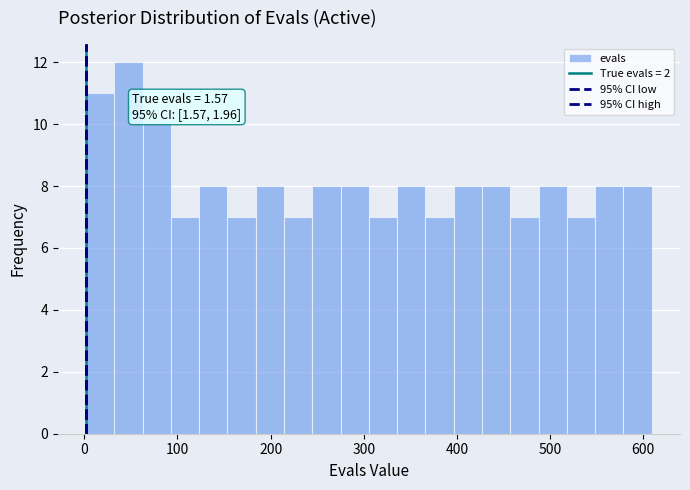

Around what value on the x-axis is the tallest bar? Give the approximate position of its centre, as read against the axis.

50